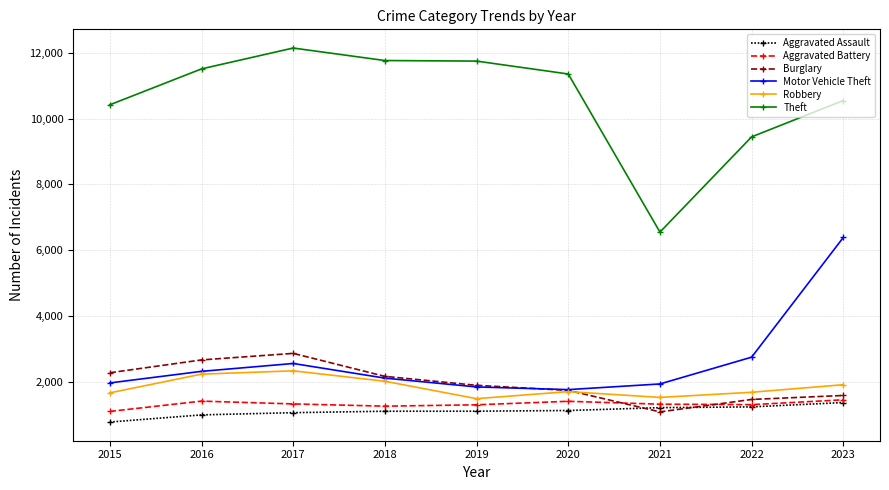

What is the difference between the Theft values at 2016 and 2023?

961